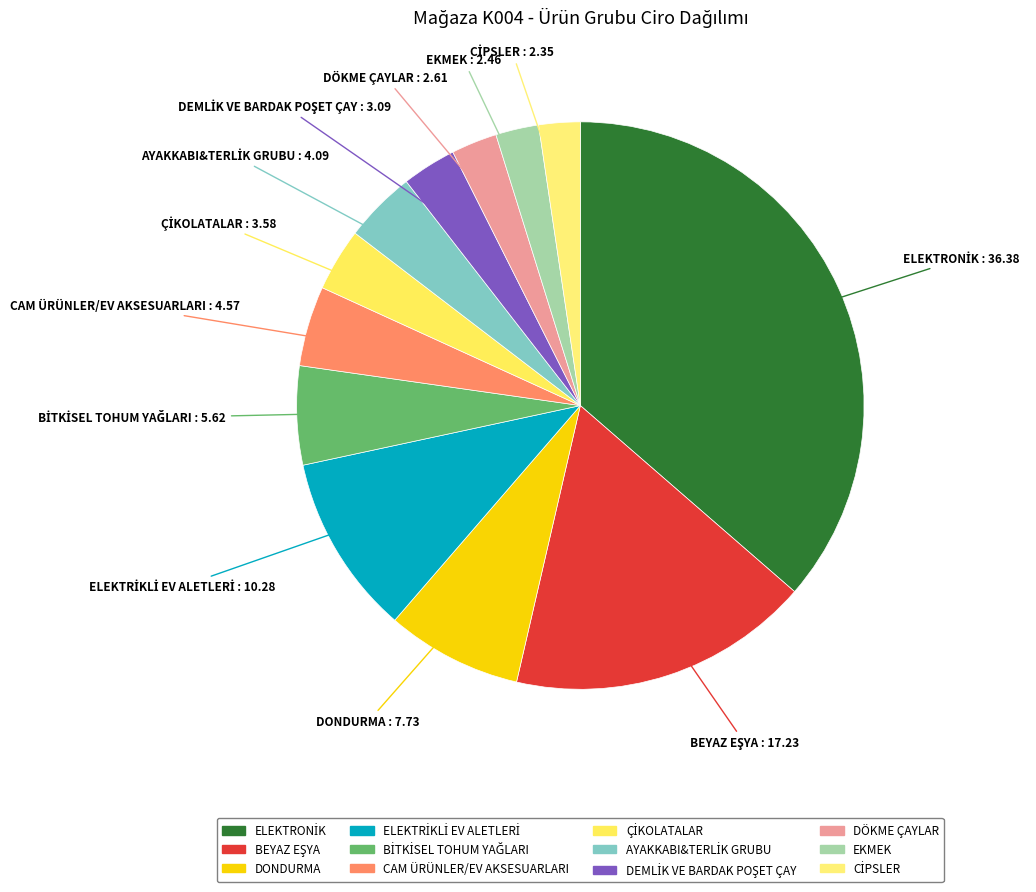

Does ÇİKOLATALAR account for over 50% of the chart?

No